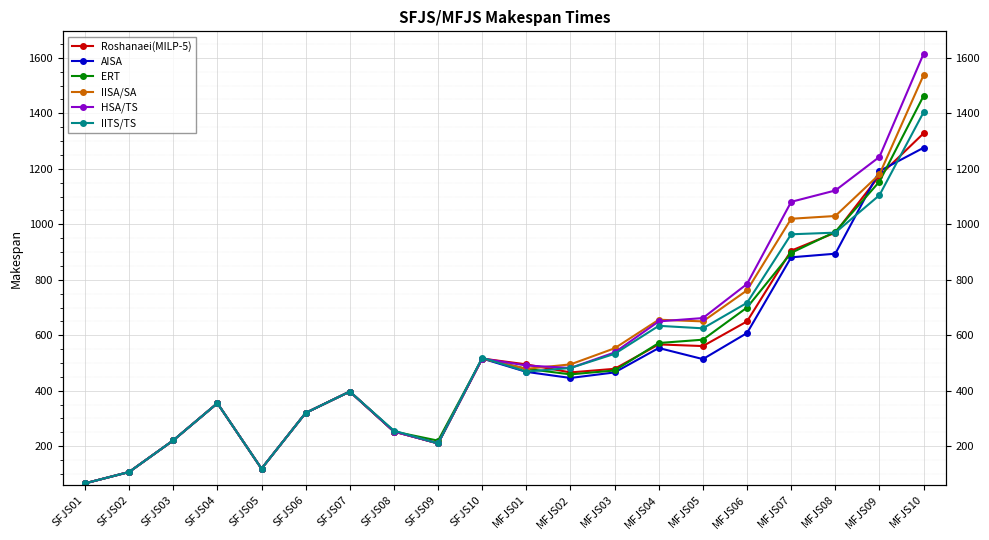

What is the average value of the Roshanaei(MILP-5) series?

508